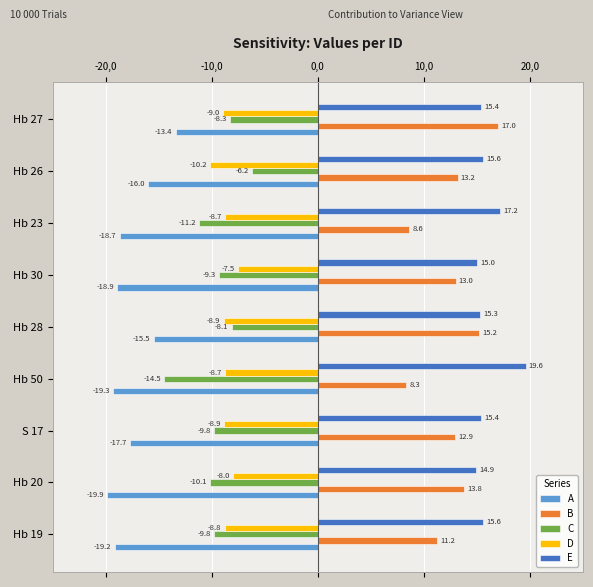

Where does the D series first go above -8?

Hb 30